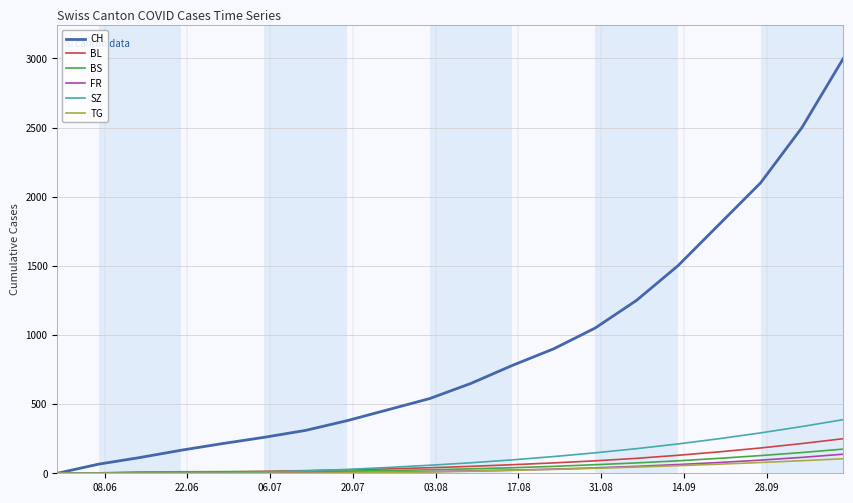

What is the highest value of the FR series?

138